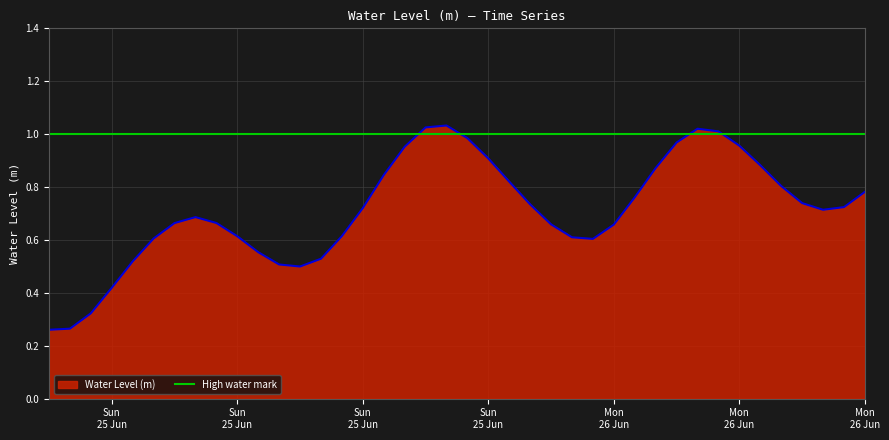

How many points are higher than both their immediate neighbors (excluding endpoints)?

3